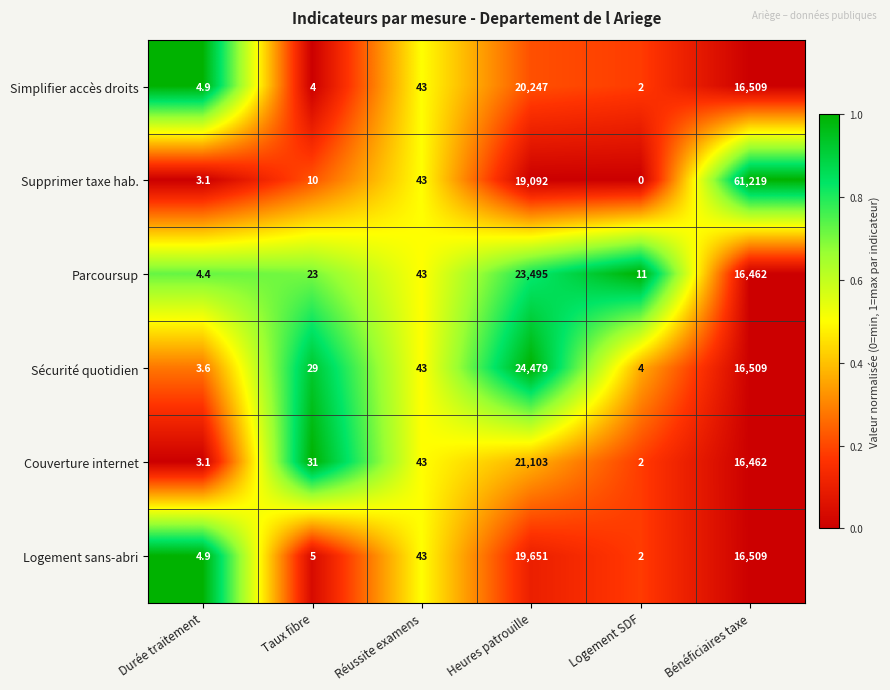

At which label is Couverture internet closest to 10552?

Bénéficiaires taxe